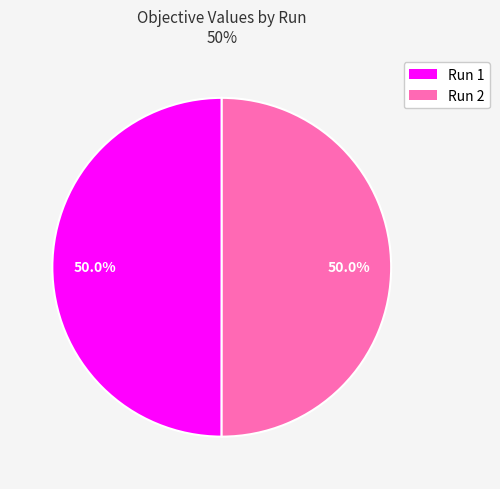

Count the number of slices in the pie.

2